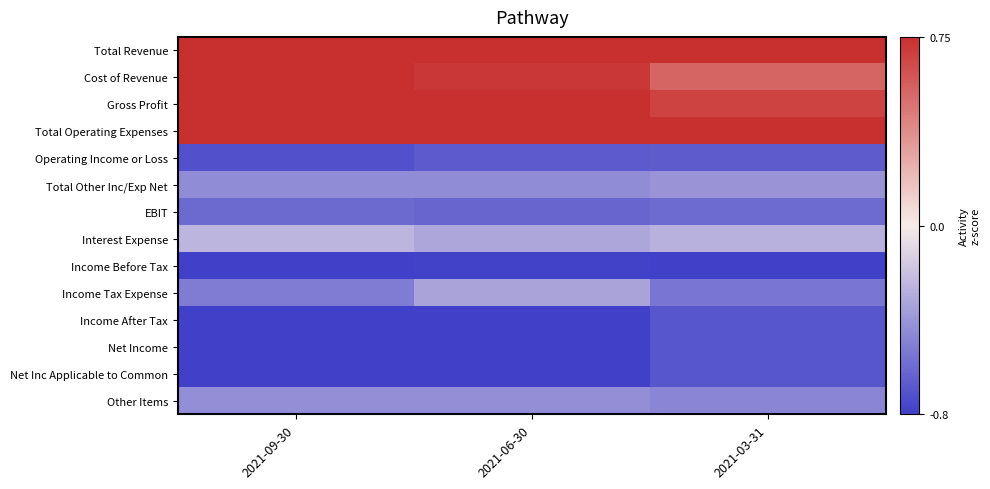

How many data points does each series have?

3